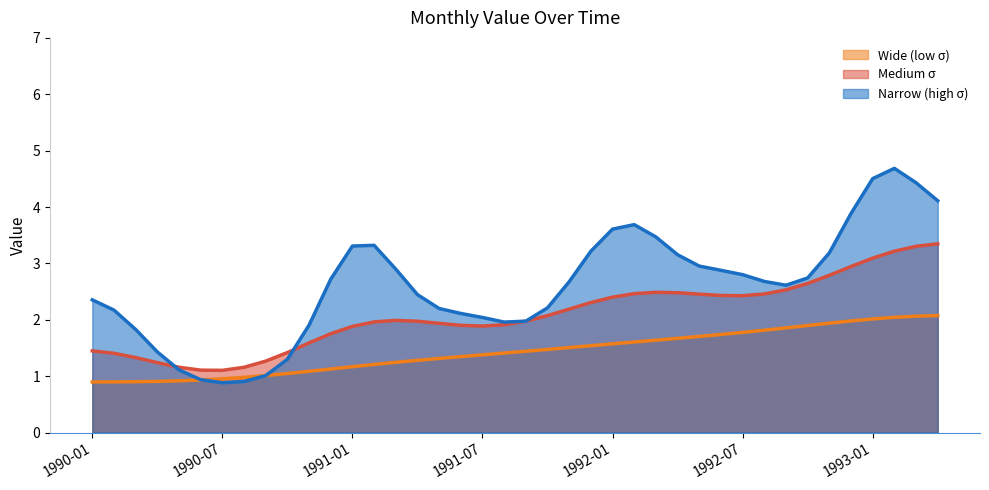

What is the maximum value shown in the chart?

4.7